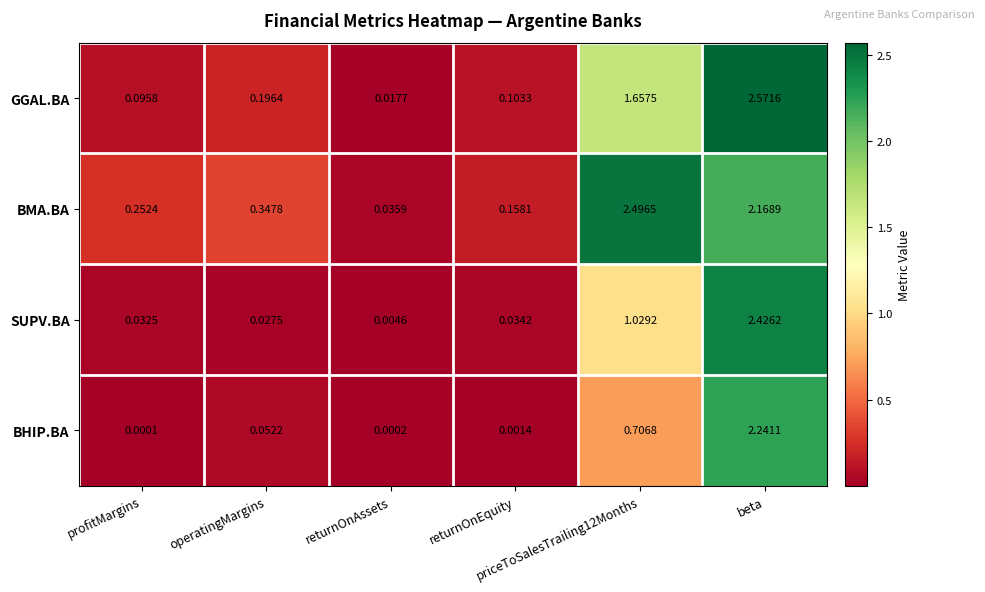

Which series has the widest spread of values?

GGAL.BA